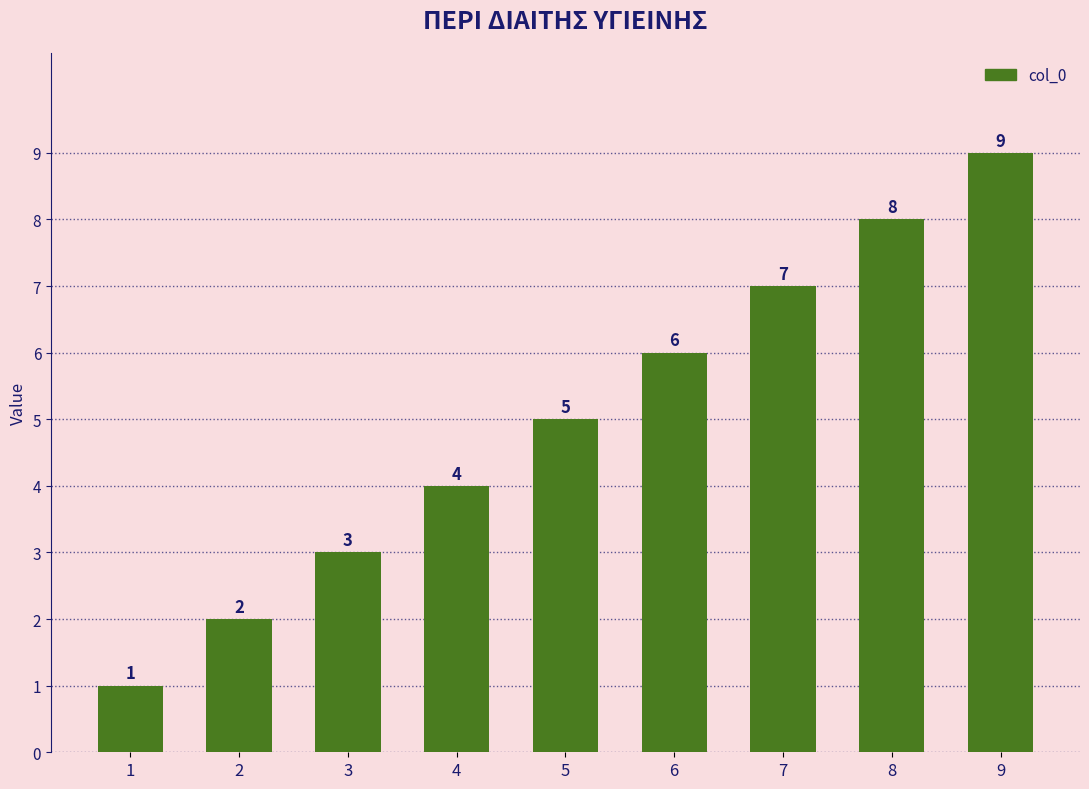

At which label is the value closest to 5?

5